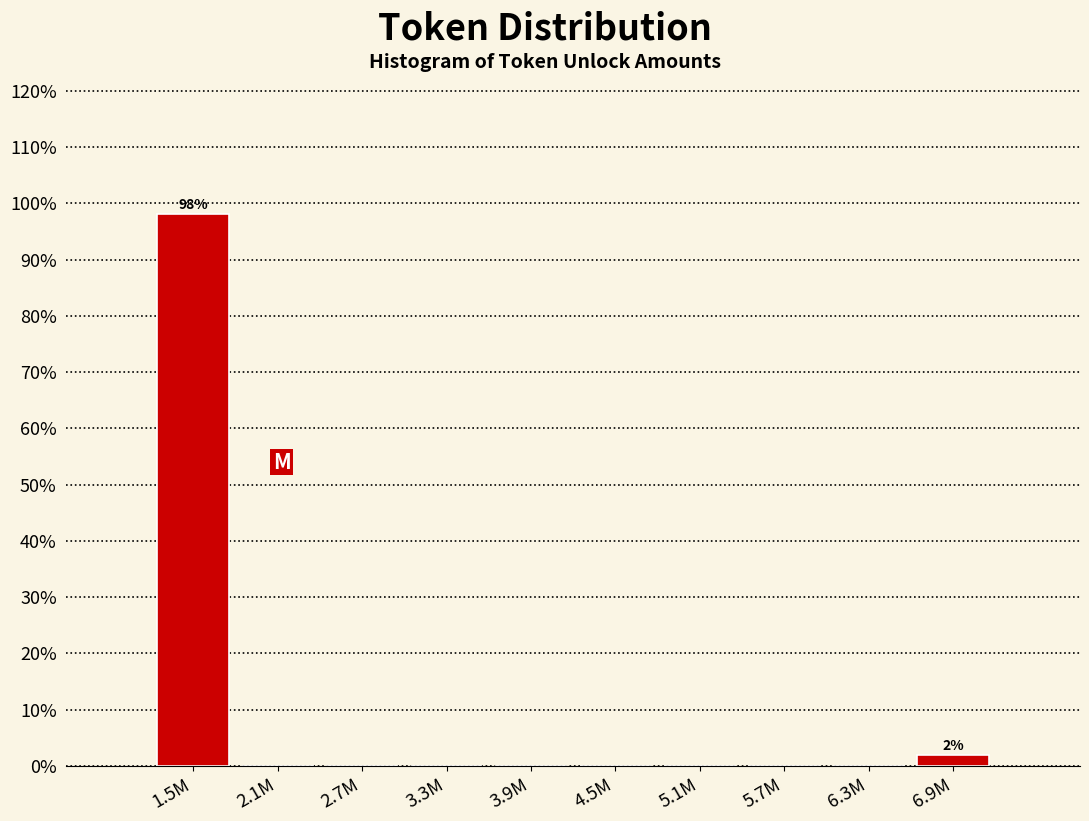

Reading left to right, what are all the values shown in this chart?

1.5M=98.1	2.1M=0.0	2.7M=0.0	3.3M=0.0	3.9M=0.0	4.5M=0.0	5.1M=0.0	5.7M=0.0	6.3M=0.0	6.9M=1.9